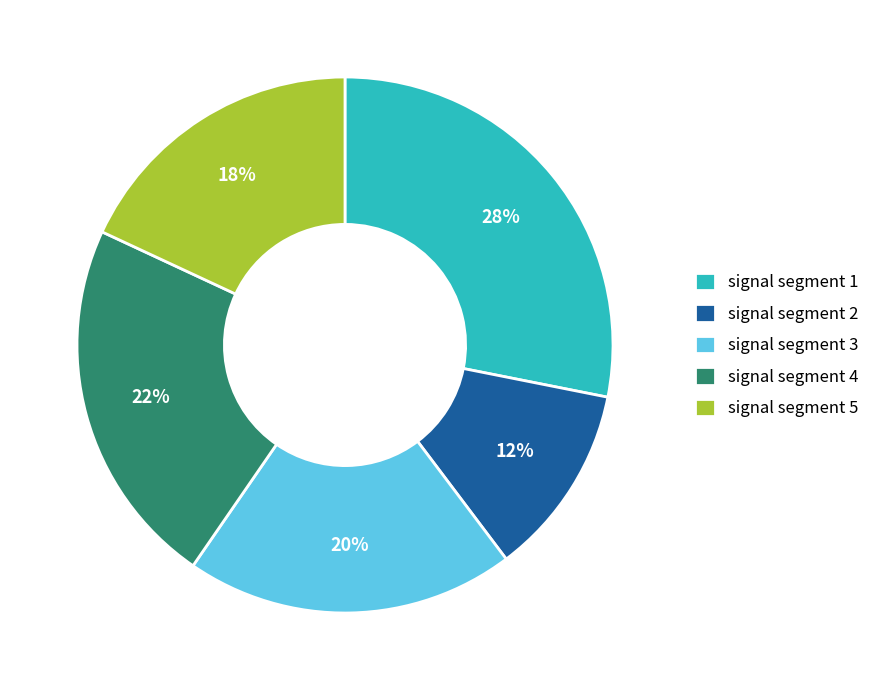

Which category has the biggest portion of the pie?

signal segment 1